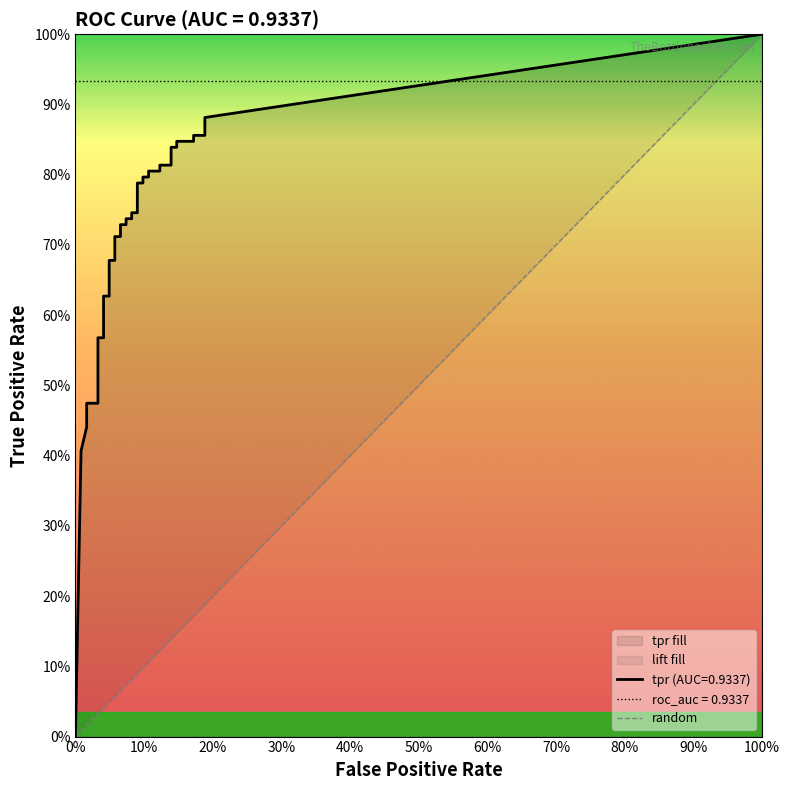

What is the label of the 36th point from the right?

4